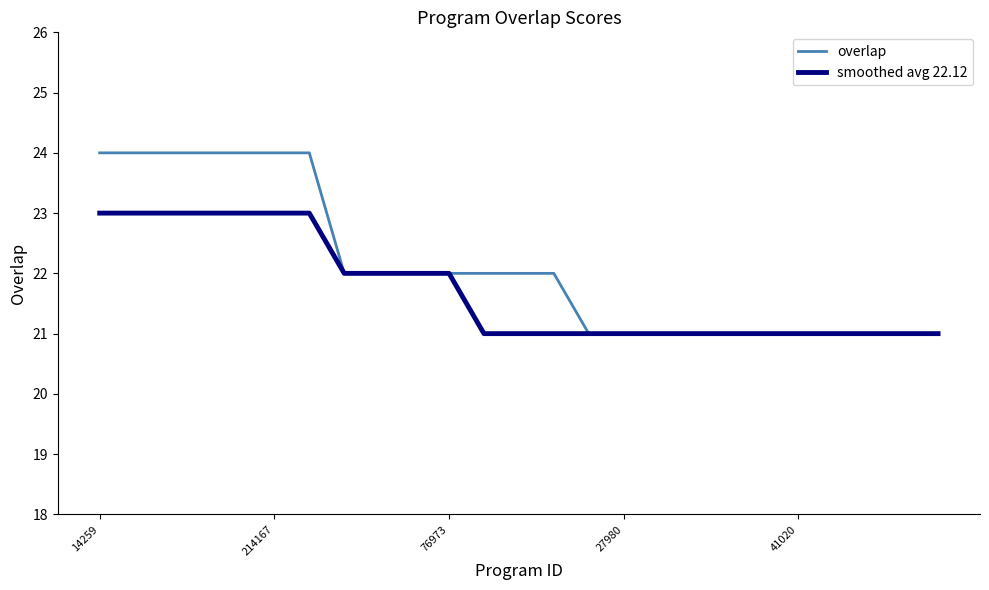

Which series has the largest total across all categories?

overlap